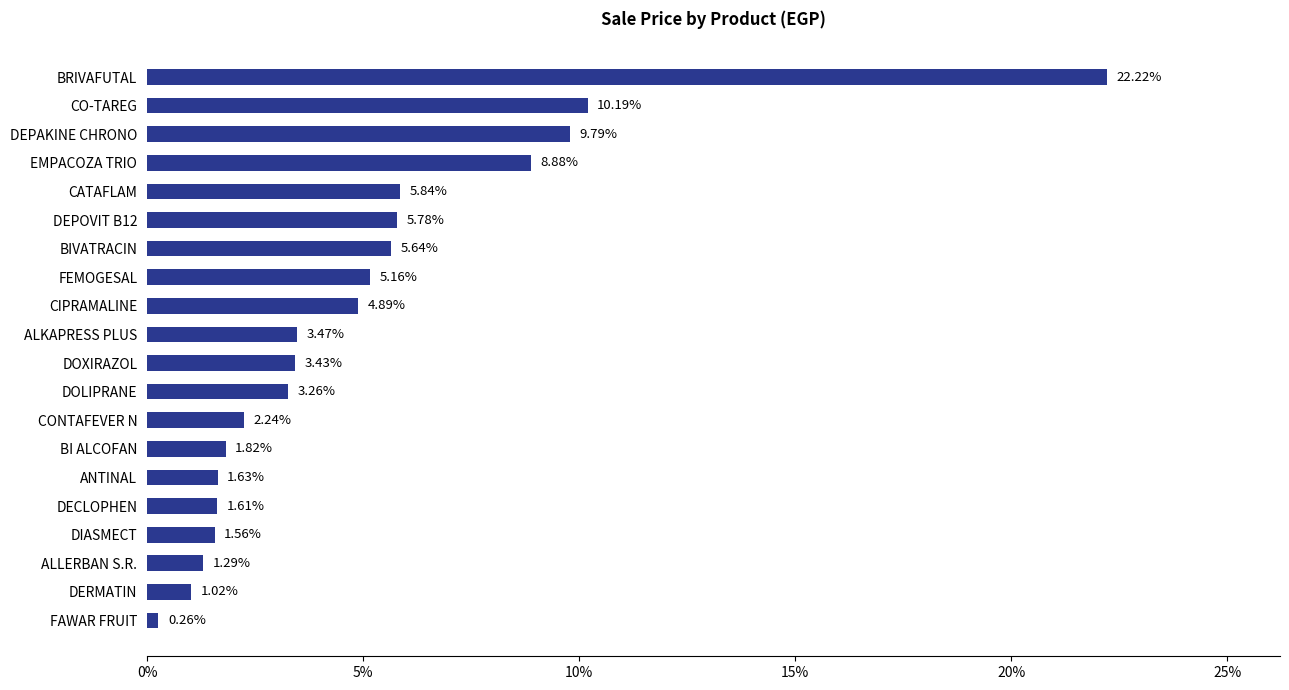

List the labels in order of value, smallest first.

FAWAR FRUIT, DERMATIN, ALLERBAN S.R., DIASMECT, DECLOPHEN, ANTINAL, BI ALCOFAN, CONTAFEVER N, DOLIPRANE, DOXIRAZOL, ALKAPRESS PLUS, CIPRAMALINE, FEMOGESAL, BIVATRACIN, DEPOVIT B12, CATAFLAM, EMPACOZA TRIO, DEPAKINE CHRONO, CO-TAREG, BRIVAFUTAL